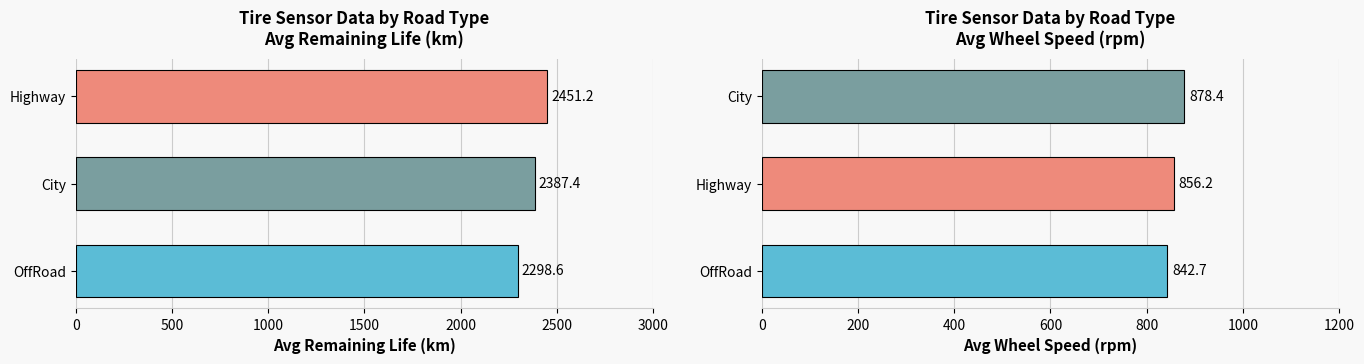

Is it true that Avg RemainingLife_km equals 3771.2 at Highway?

False